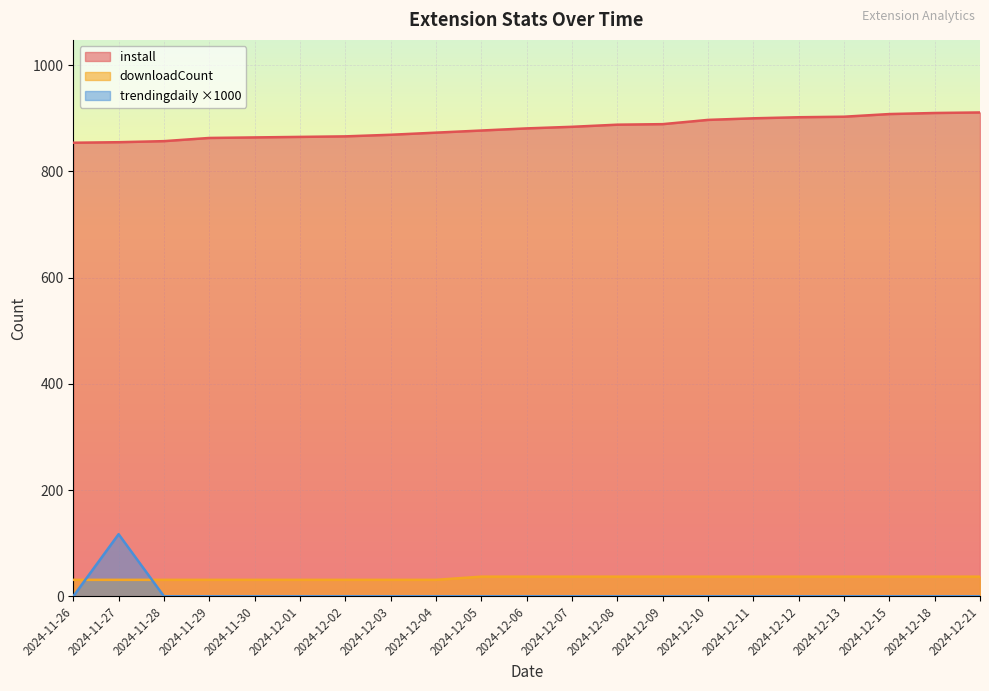

Which series has the widest spread of values?

trendingdaily ×1000